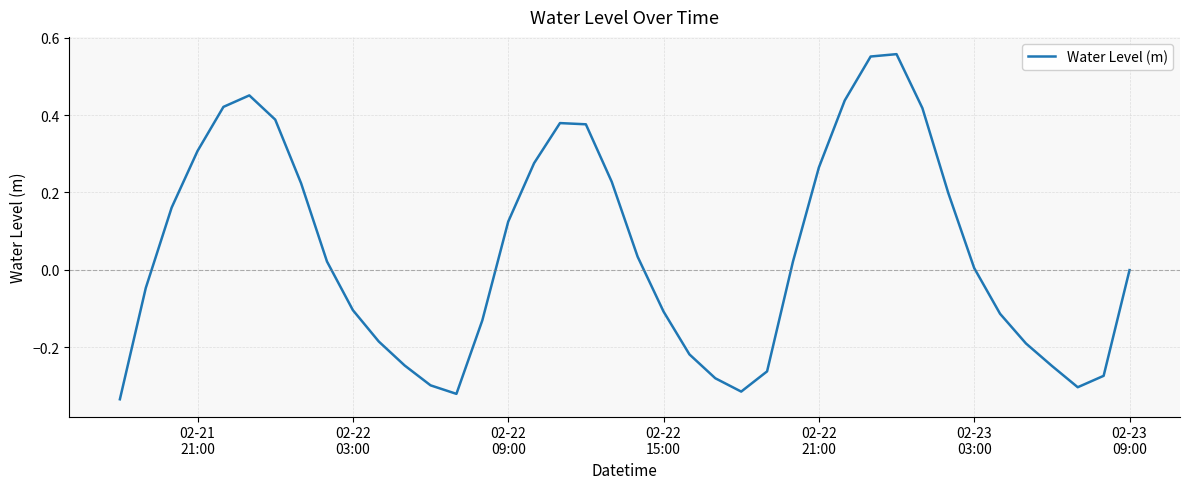

What is the difference between the maximum and minimum values?

0.9